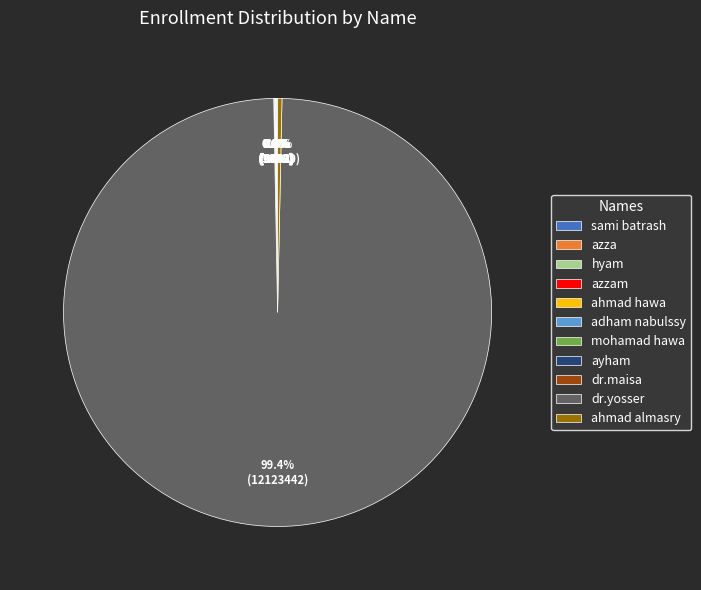

Does any single category account for the majority?

Yes